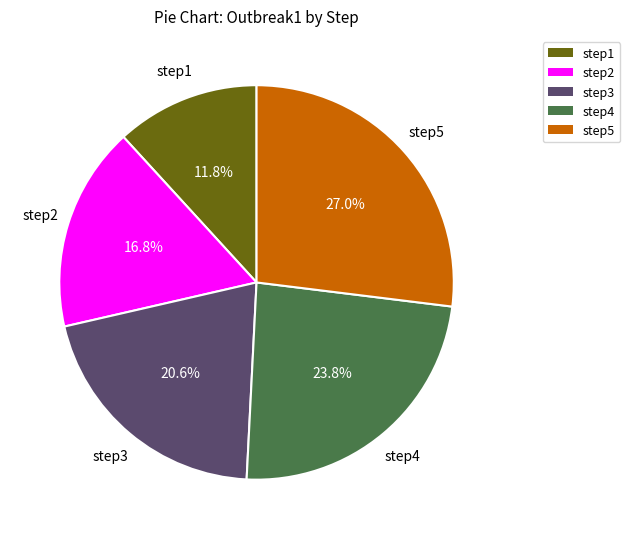

Approximately how many times larger is the value at step1 compared to step2?

0.7